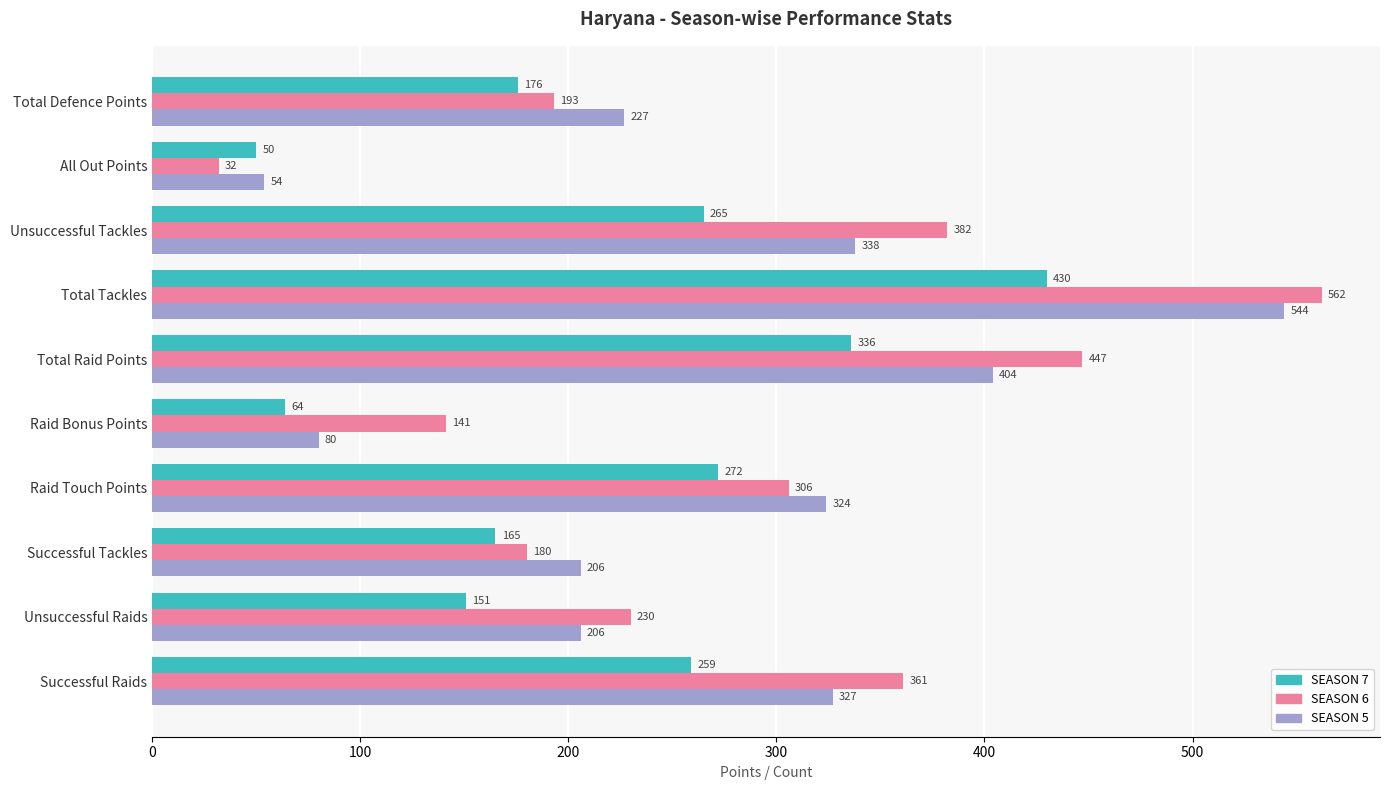

What is the spread (max minus min) of values at Total Raid Points?

111